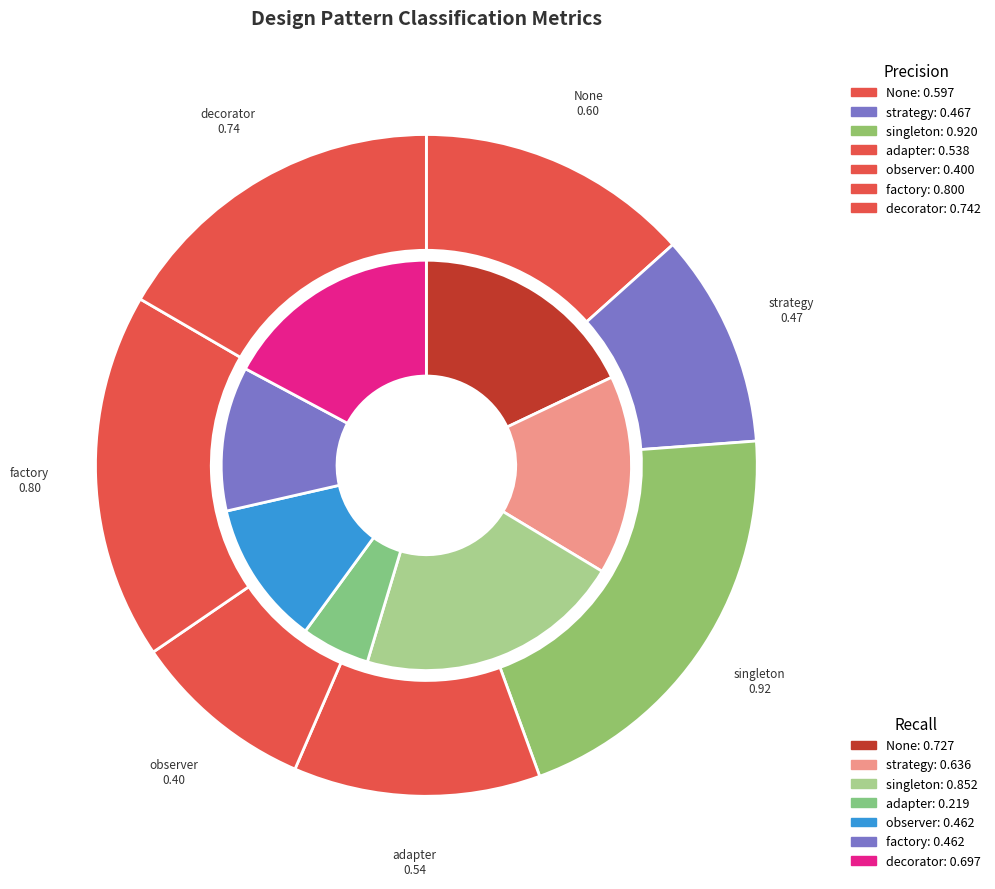

Between None and singleton, which series saw the biggest shift?

Precision